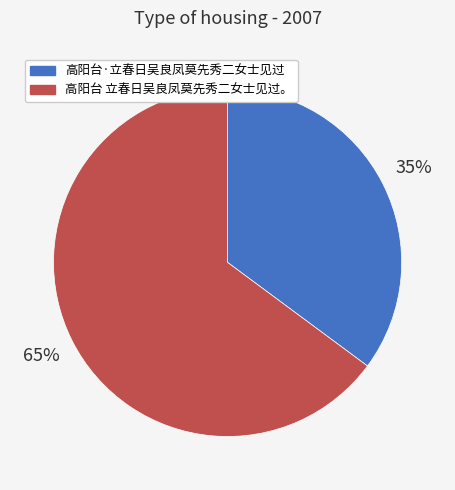

Which has a higher value, 高阳台·立春日吴良凤莫先秀二女士见过 or 高阳台 立春日吴良凤莫先秀二女士见过。?

高阳台 立春日吴良凤莫先秀二女士见过。